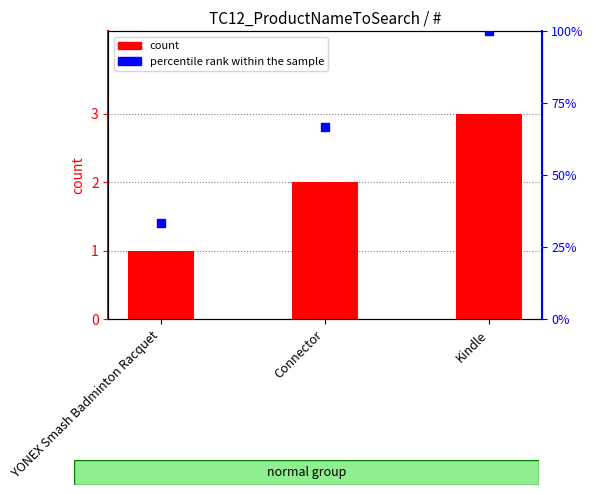

Is the value of count at YONEX Smash Badminton Racquet greater than the value of percentile rank within the sample at Connector?

No